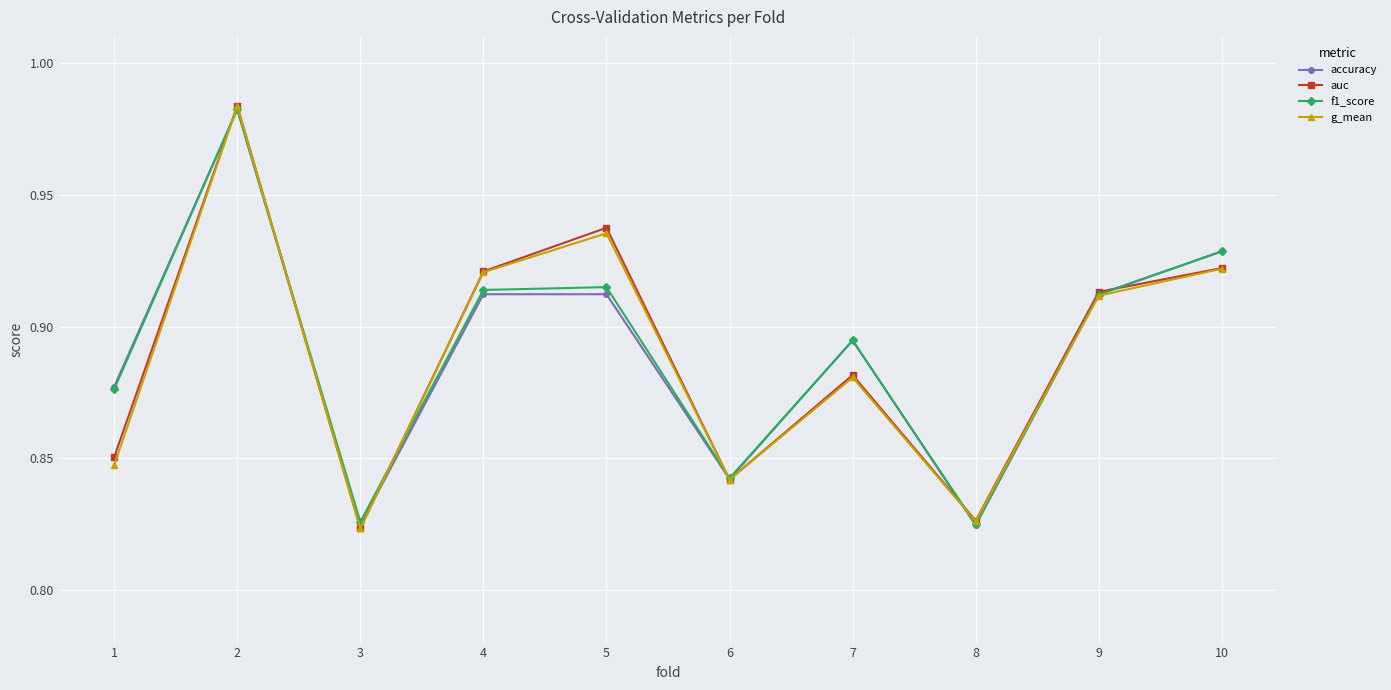

The value of auc at 1 is 1.4. True or false?

False